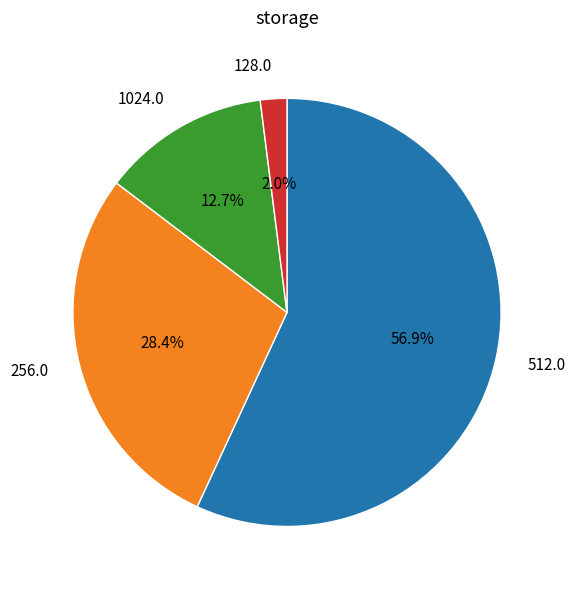

Which has a higher value, 128.0 or 256.0?

256.0